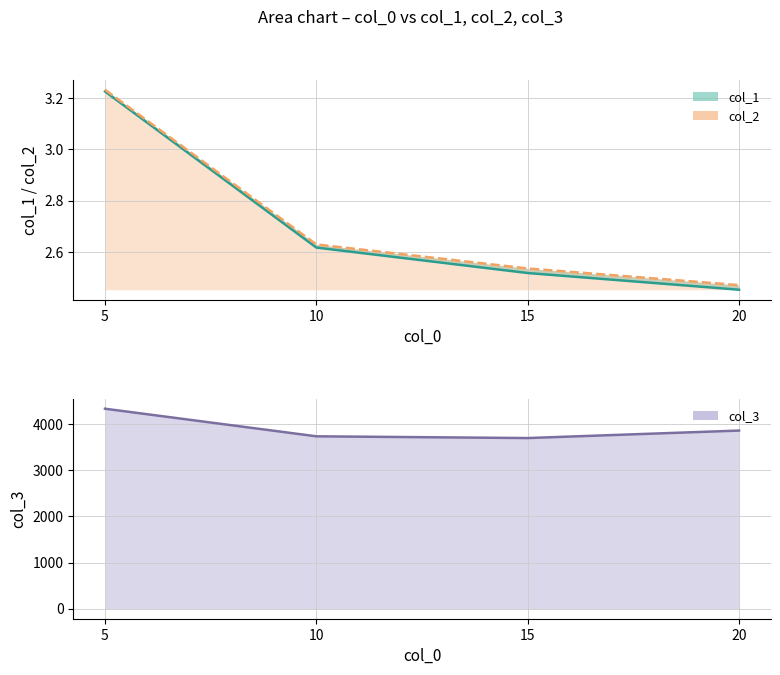

Which label corresponds to the smallest value in the chart?

20